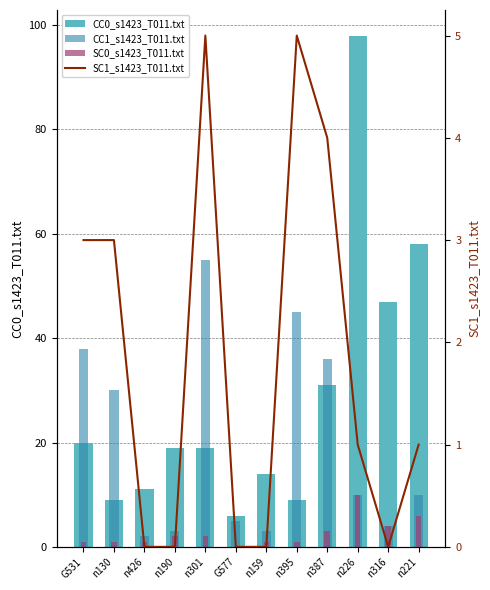

List the series in order of their peak value, highest first.

CC0_s1423_T011.txt, CC1_s1423_T011.txt, SC0_s1423_T011.txt, SC1_s1423_T011.txt